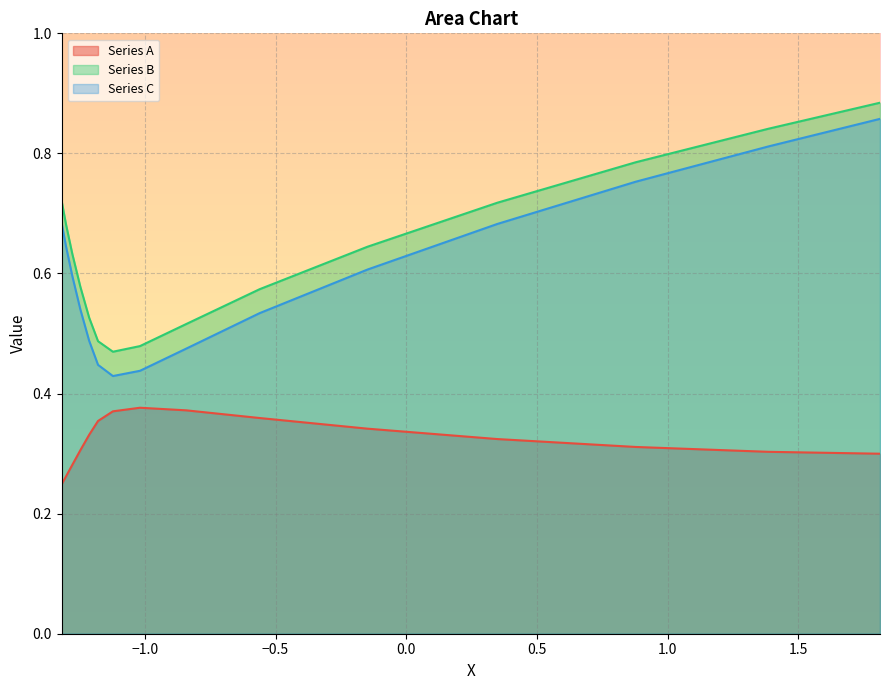

True or false: Series A and Series C cross at least once.

False